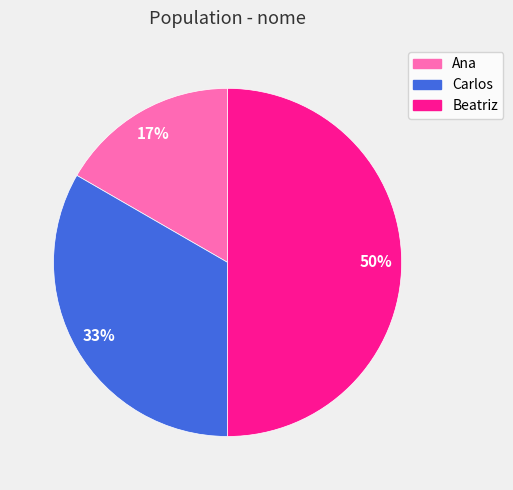

What percentage is the Beatriz slice, to the nearest percent?

50%